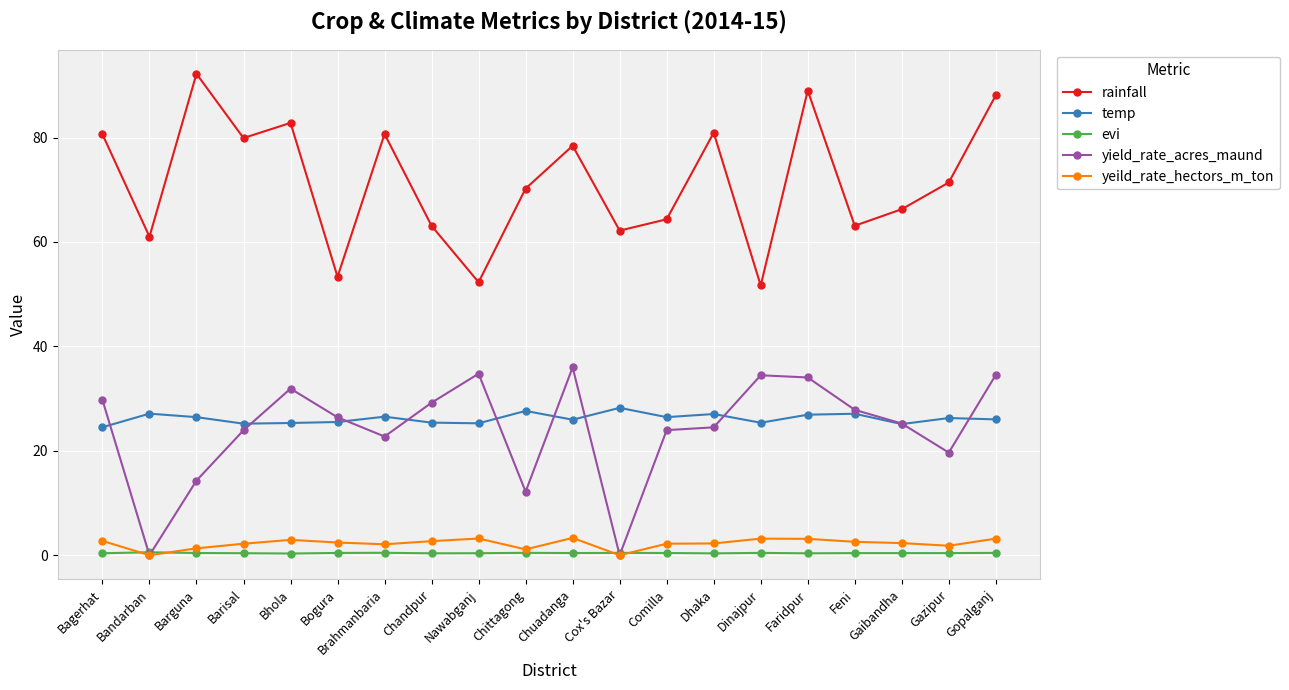

How many data points does each series have?

20